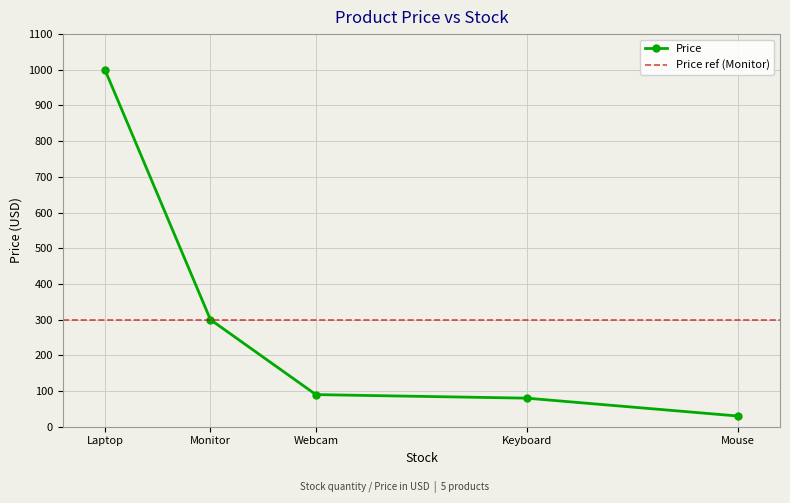

Which category has the highest value in the Price series?

Laptop